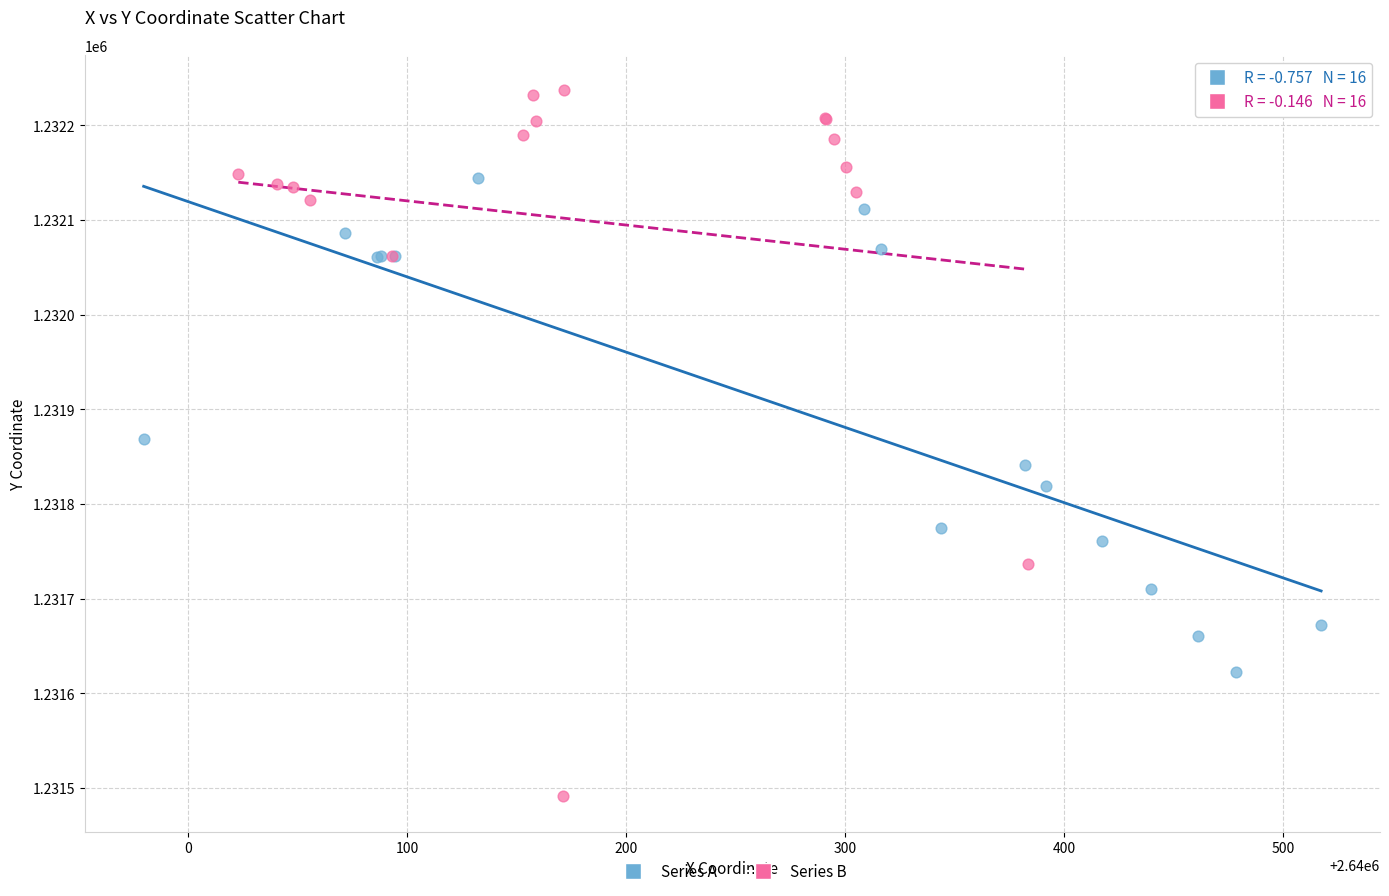

Which series has the widest spread of Y values?

Series B